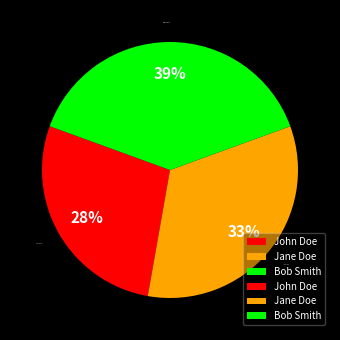

To the nearest percent, what portion does Bob Smith represent?

39%